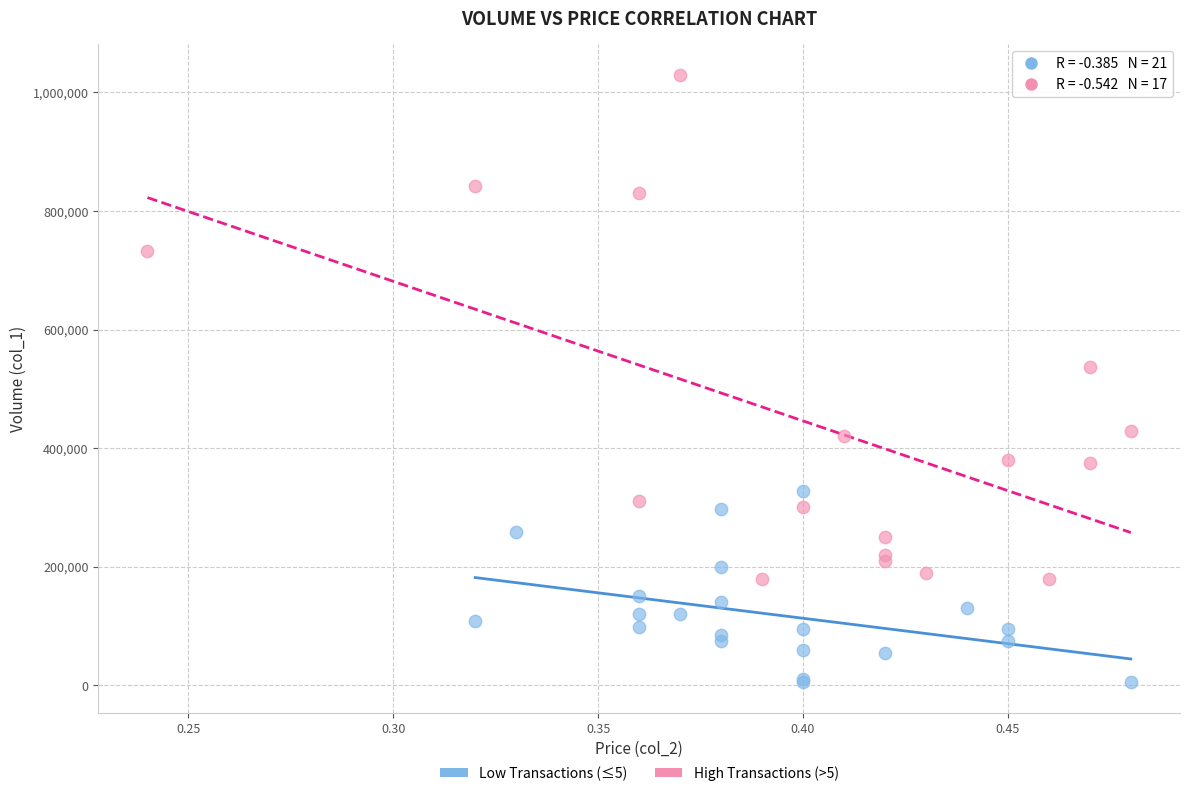

Which series reaches the maximum Y coordinate?

High Transactions (>5)